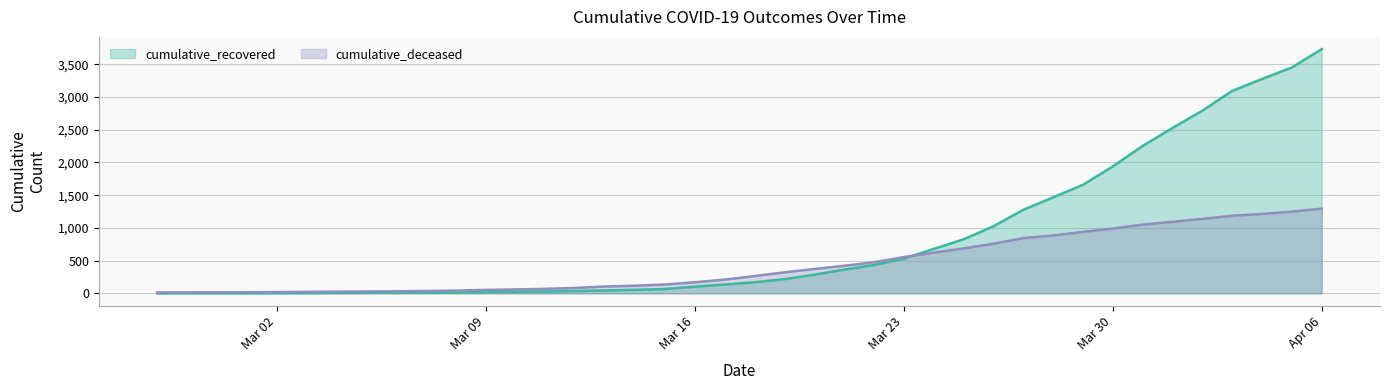

Which series has the largest range (max minus min)?

cumulative_recovered